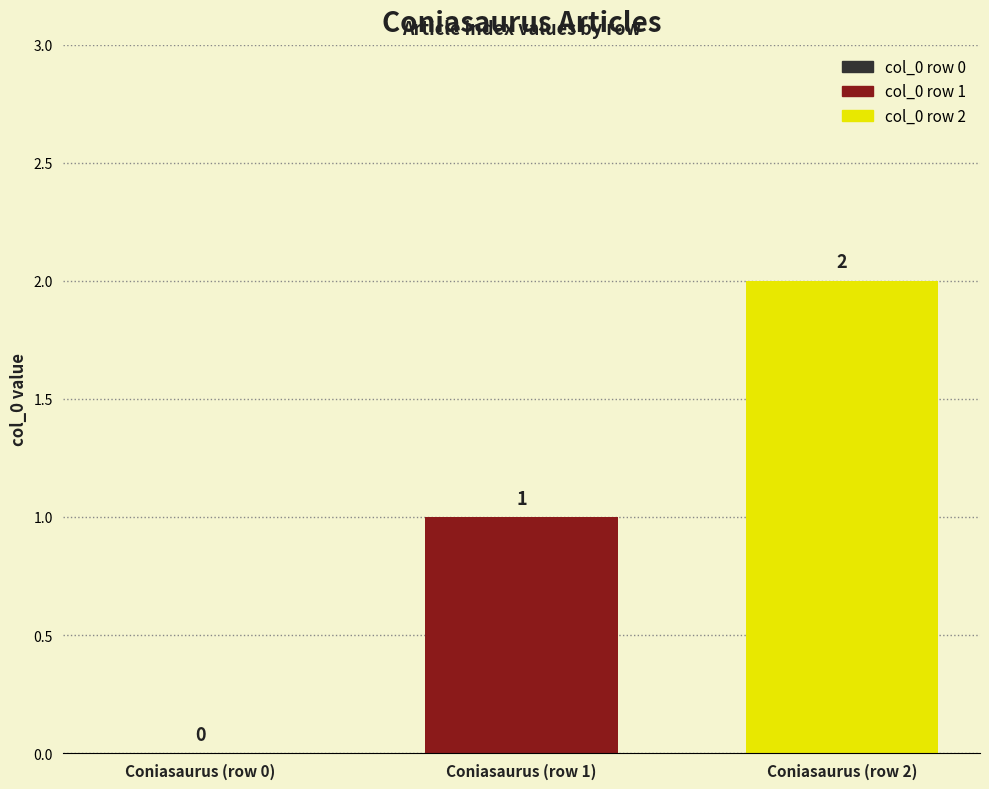

What is the greatest value displayed?

2